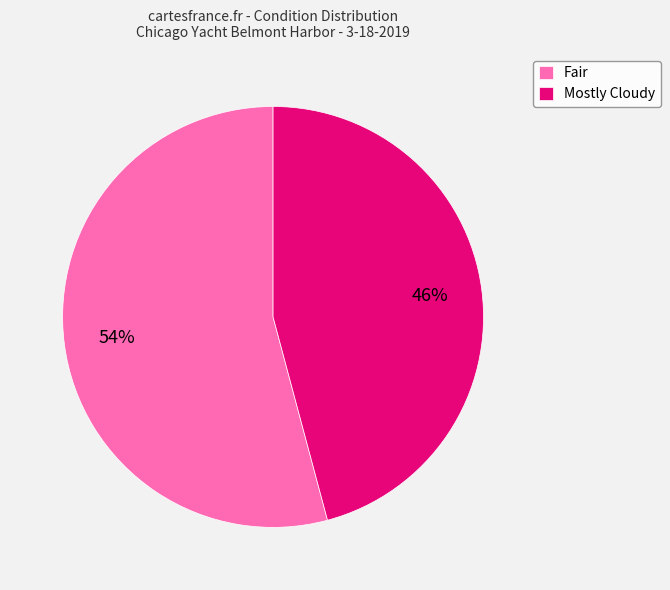

Between Fair and Mostly Cloudy, which is larger?

Fair